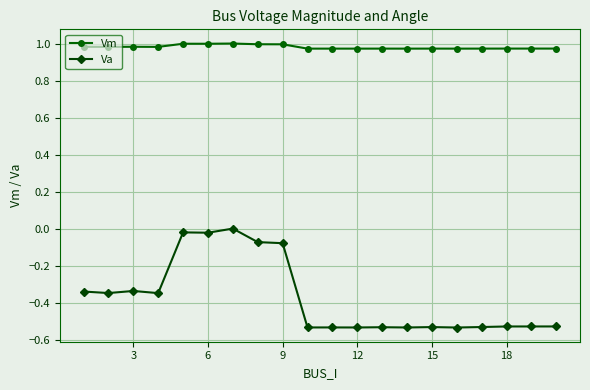

True or false: Vm has more than 1 points higher than both neighbors.

True